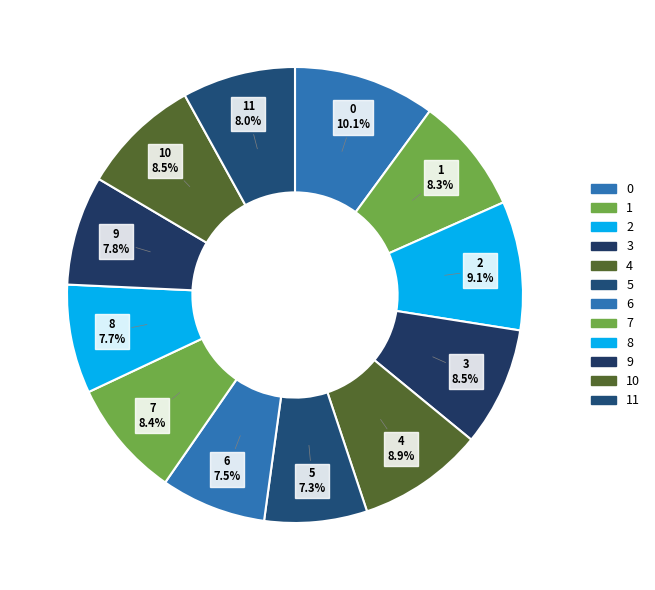

Combined, do 7 and 3 account for over 50%?

No